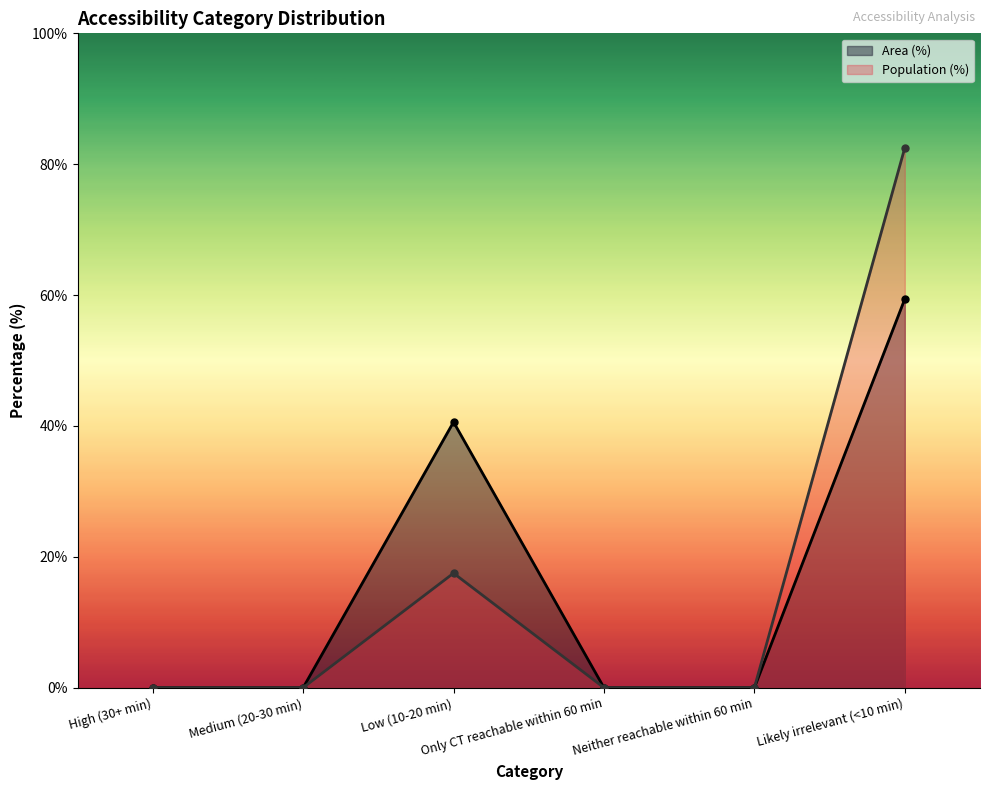

At which label is Area (%) closest to 29?

Low (10-20 min)